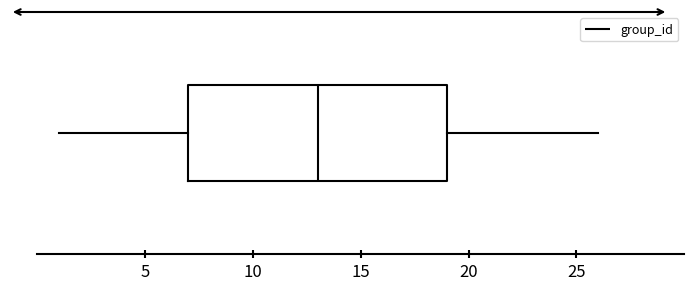

Transcribe this box plot: give where the median line is, the range the box spans, and where the two whiskers end, as read against the x-axis. The values are not printed on the chart, so give them approximately, as read against the axis.

median 13, box 7 to 19, whiskers 1 to 26